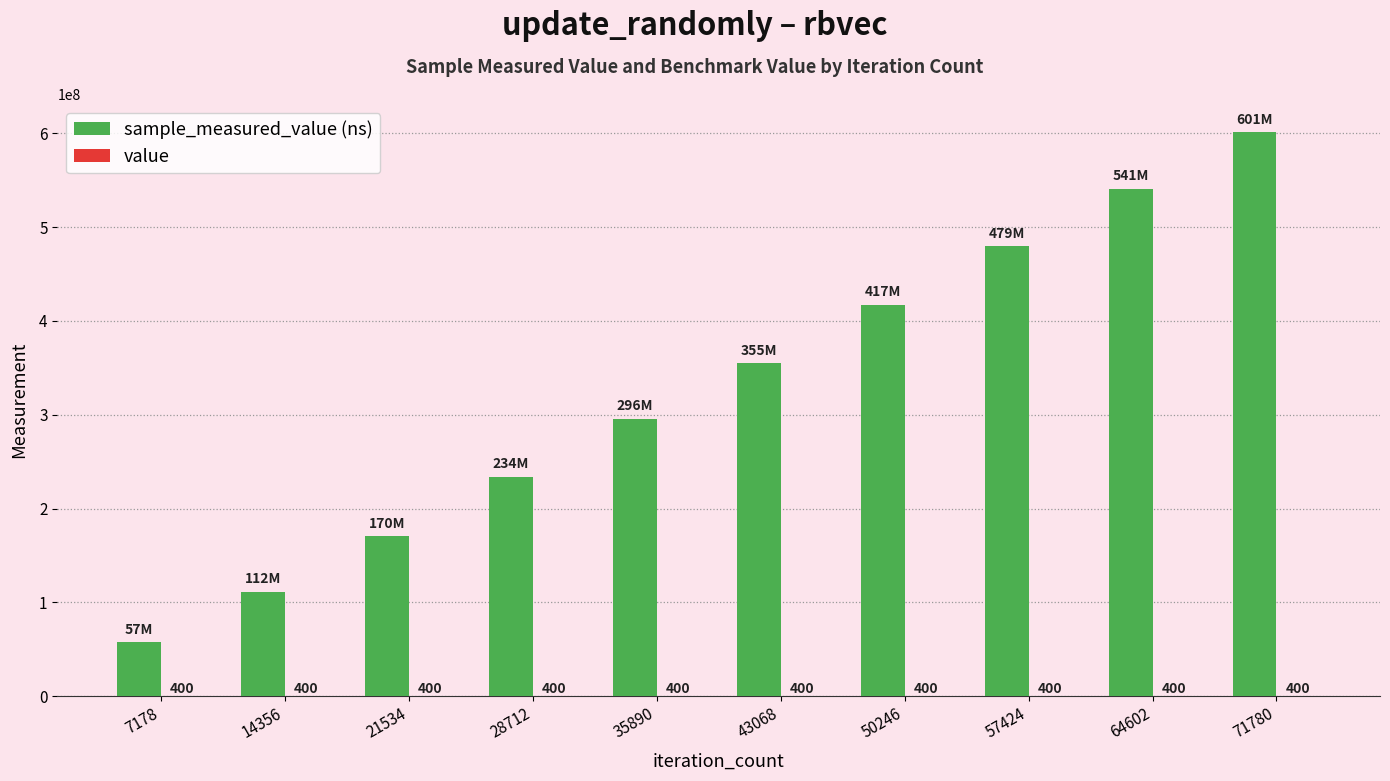

How many groups of bars are there?

10